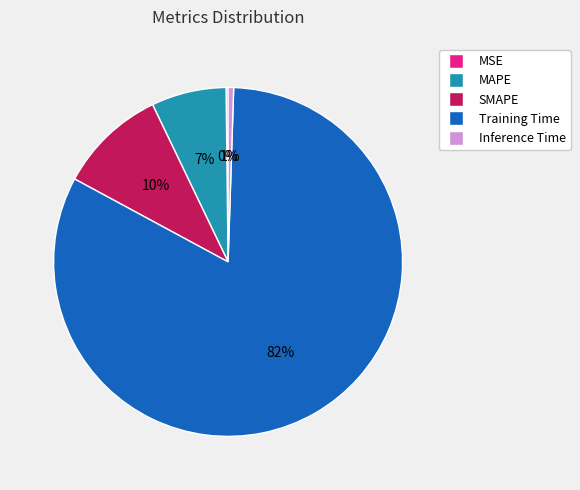

To the nearest percent, what is the difference between the largest and smallest slice percentages?

82%